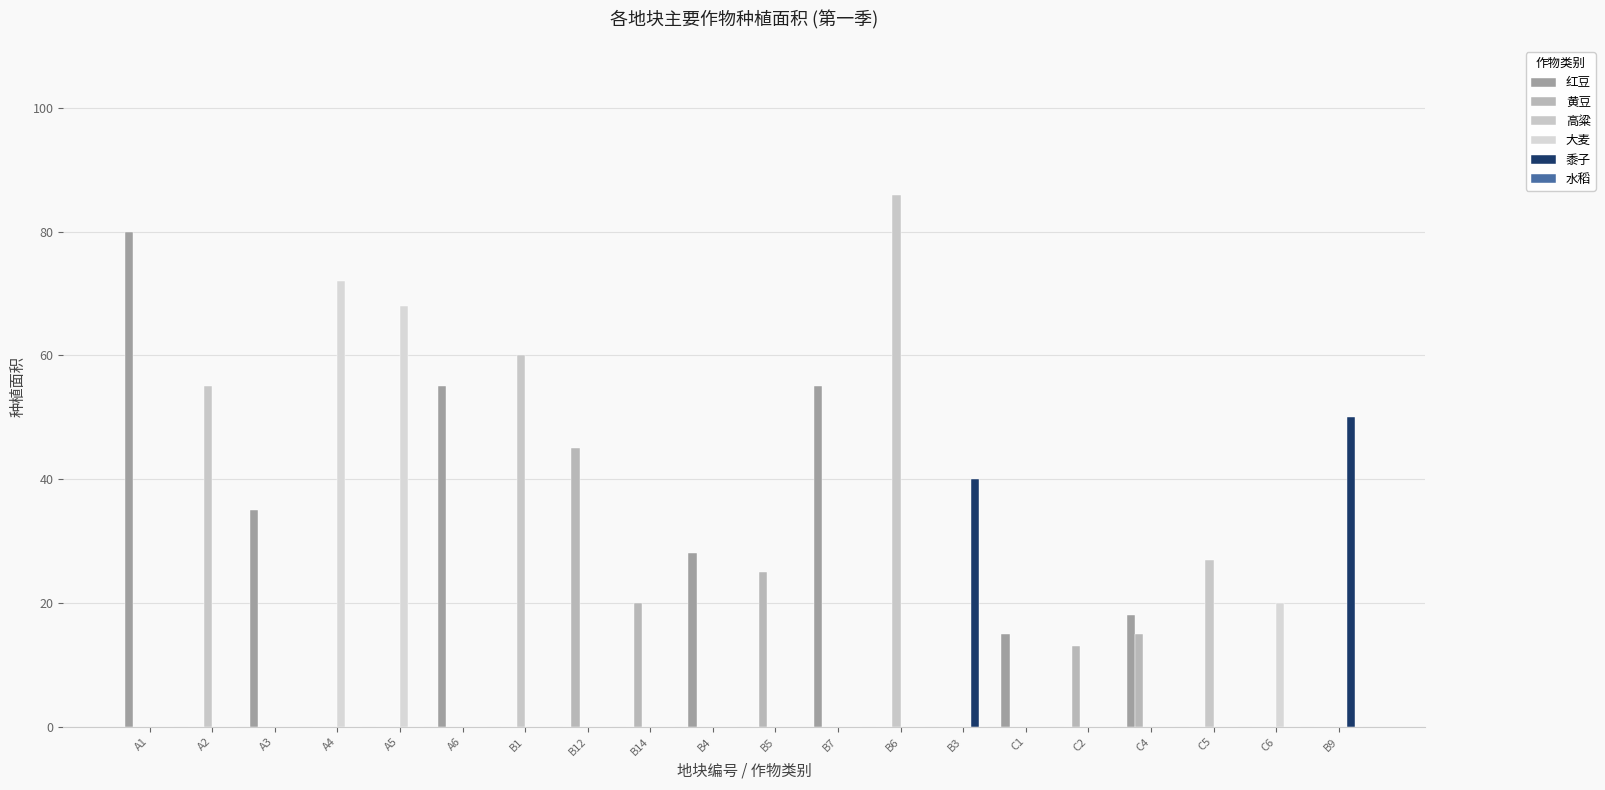

How many groups of bars are there?

20